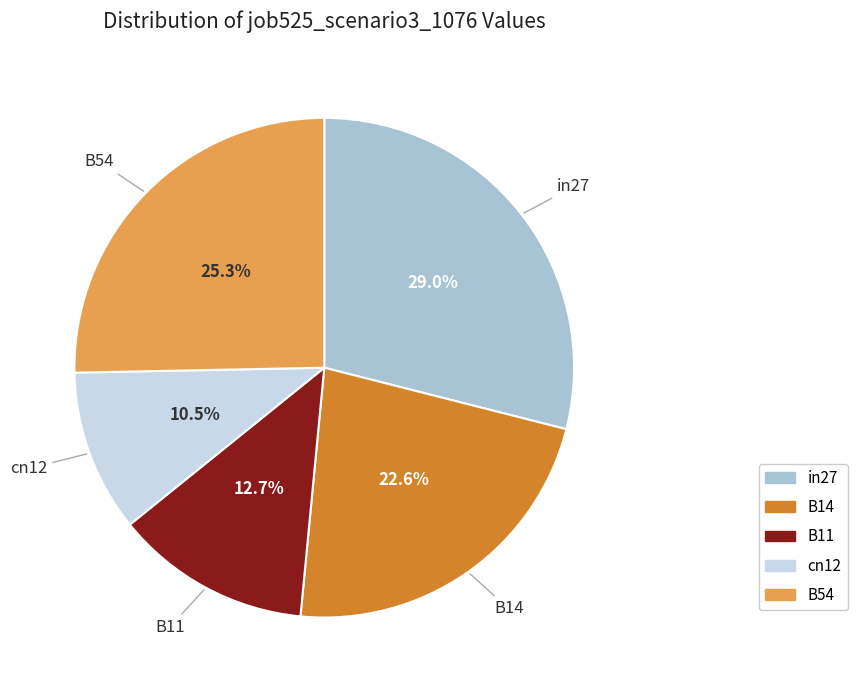

Approximately how many times larger is the value at B11 compared to in27?

0.4